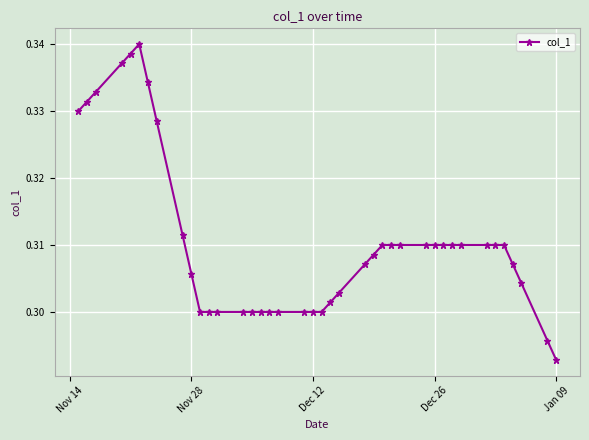

True or false: the data has more than 0 interior local peaks.

True